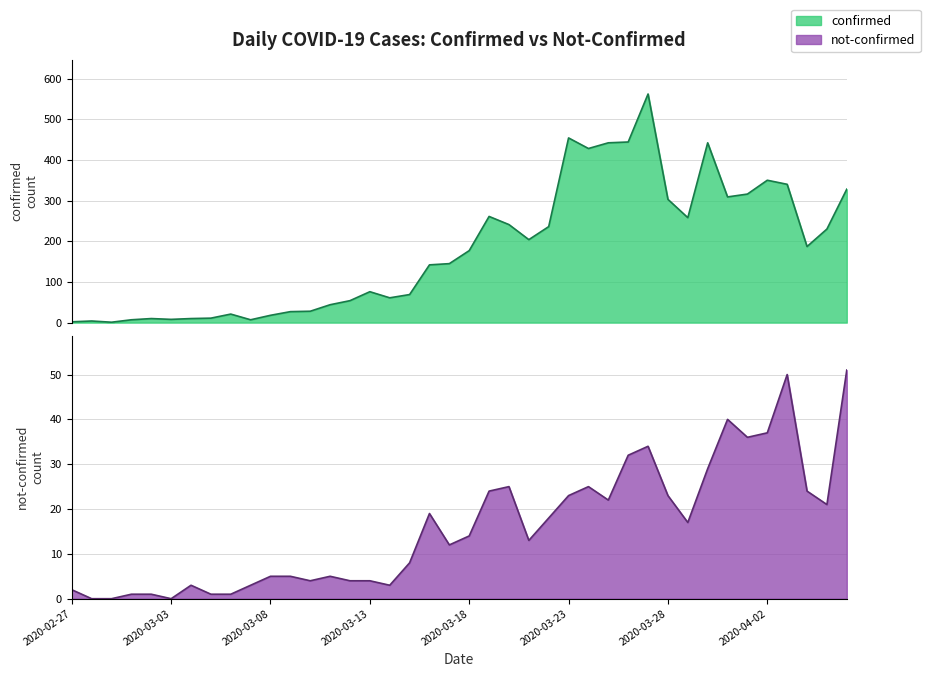

How many interior local peaks does the confirmed series have?

9